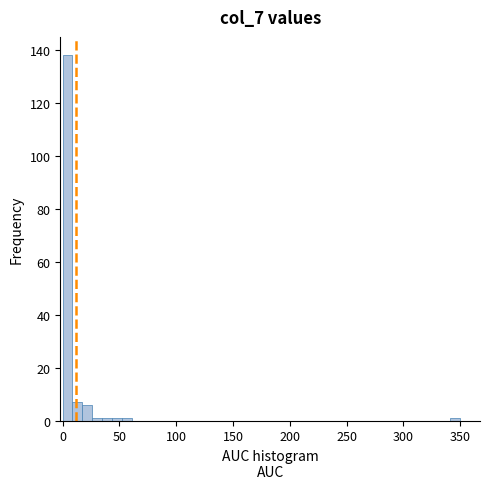

Around what value on the x-axis is the tallest bar? Give the approximate position of its centre, as read against the axis.

5